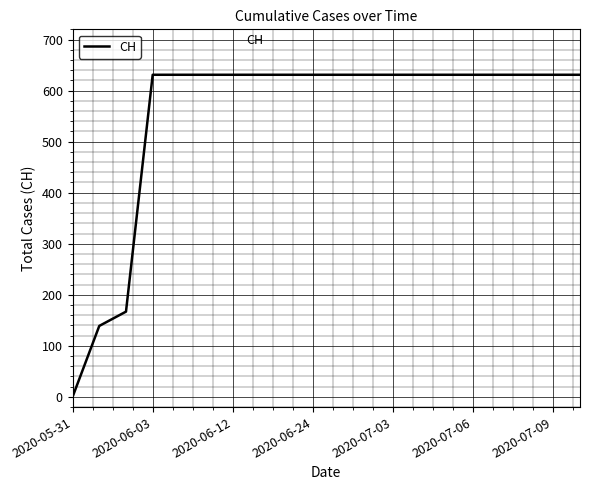

What is the maximum value shown in the chart?

631